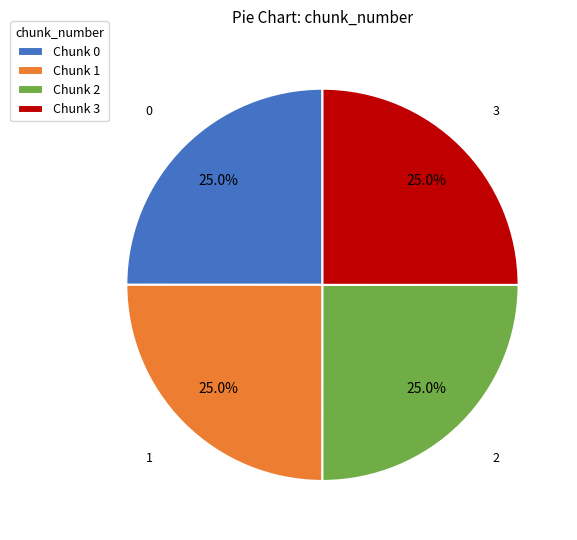

Count the number of slices in the pie.

4